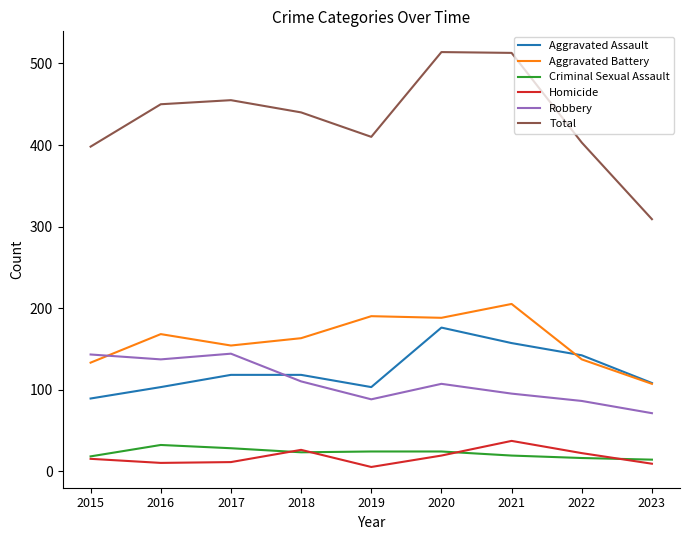

Between 2015 and 2018, which series saw the biggest shift?

Total